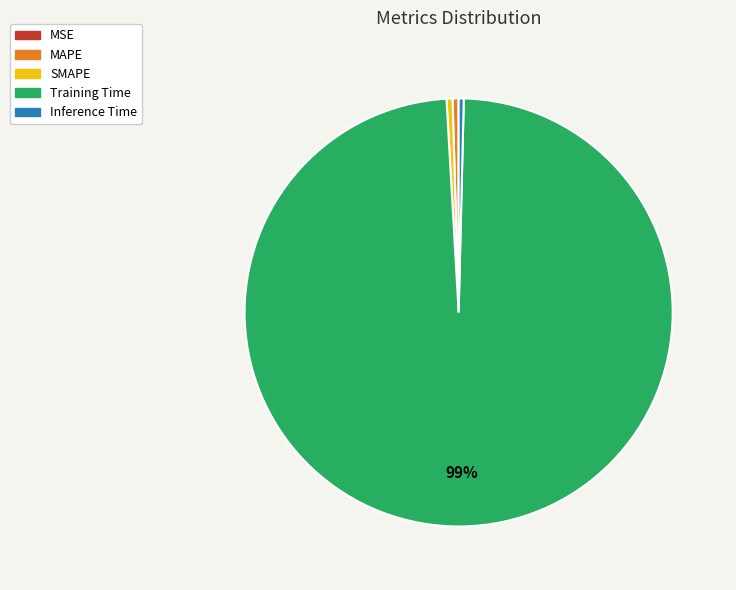

Which category accounts for the majority?

Training Time